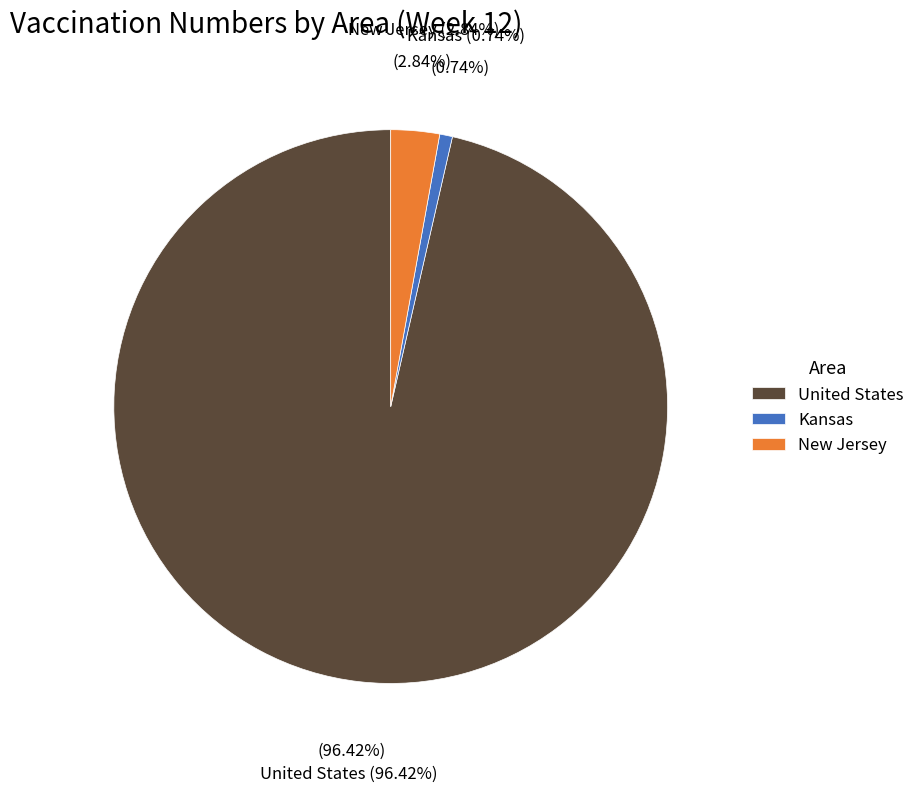

Which slice is the smallest?

Kansas